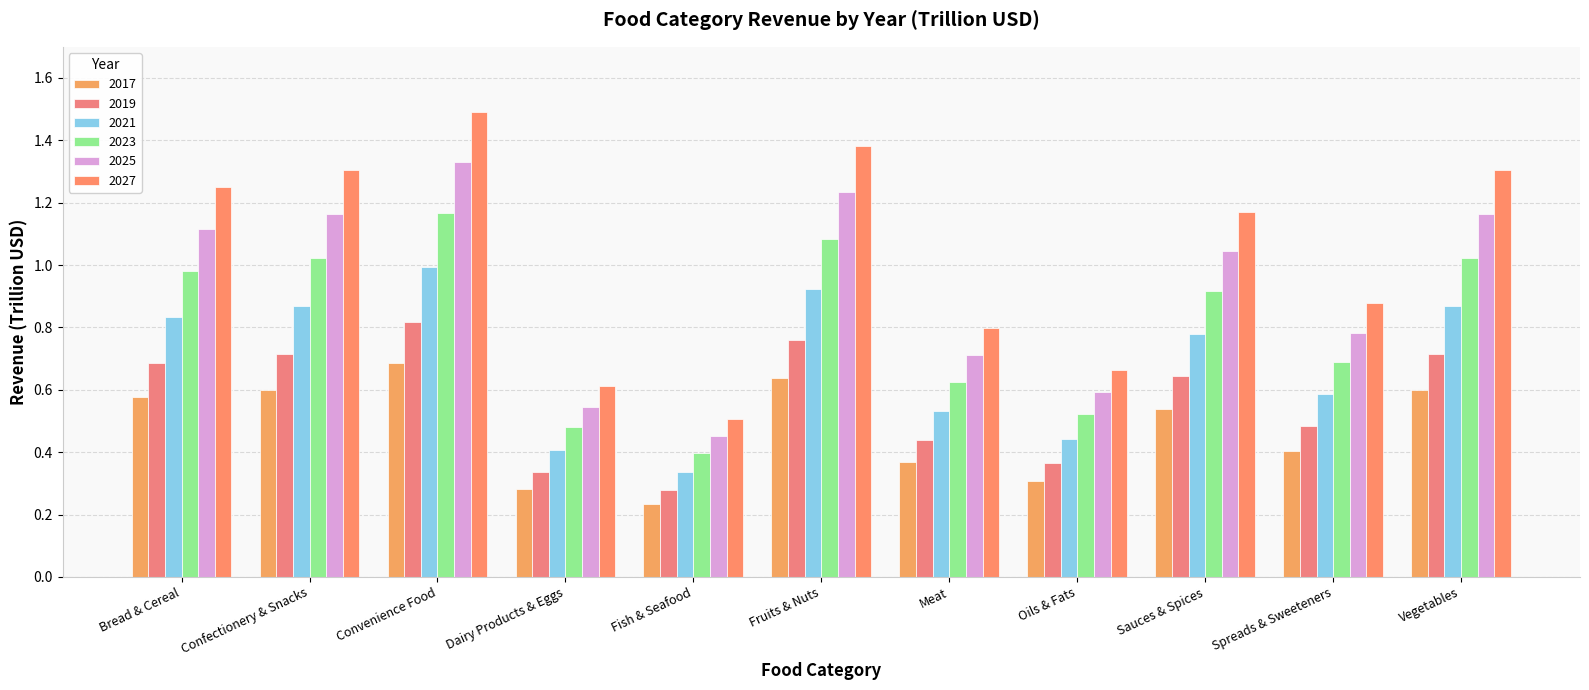

What is the difference between the highest and lowest values at Fish & Seafood?

0.3